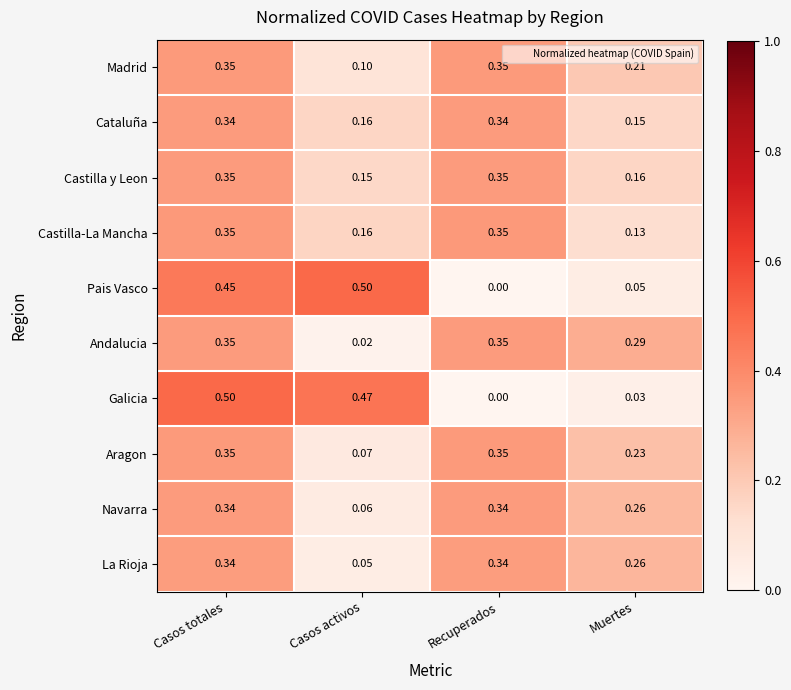

At which label is Cataluña closest to 0?

Muertes